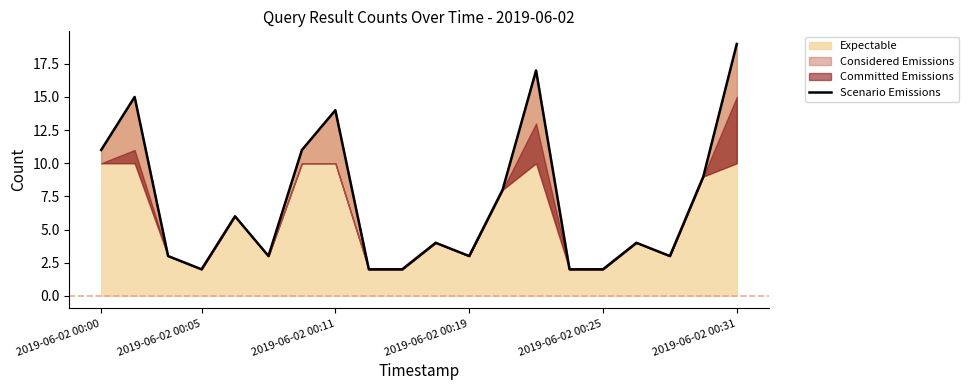

What is the highest value of the Scenario Emissions series?

19